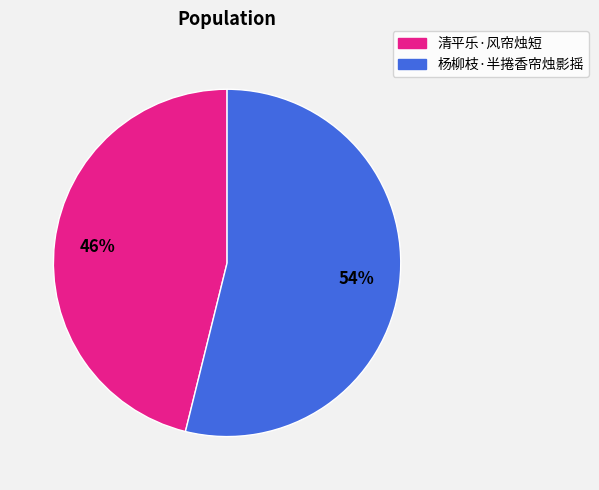

Approximately how many times larger is the value at 杨柳枝·半捲香帘烛影摇 compared to 清平乐·风帘烛短?

1.2